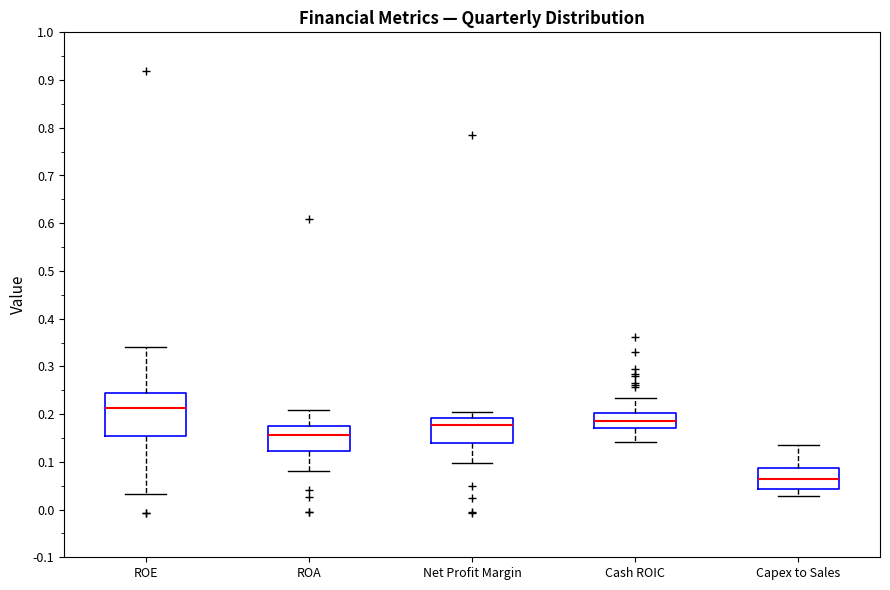

Reading left to right, read every box against the y-axis: the position of its median line, the range the box covers, and the ends of its whiskers. The values are not printed on the chart, so give them approximately, as read against the axis.

ROE: median 0.21, box 0.15 to 0.24, whiskers 0.03 to 0.34
ROA: median 0.16, box 0.12 to 0.17, whiskers 0.08 to 0.21
Net Profit Margin: median 0.18, box 0.14 to 0.19, whiskers 0.10 to 0.20
Cash ROIC: median 0.19, box 0.17 to 0.20, whiskers 0.14 to 0.23
Capex to Sales: median 0.06, box 0.04 to 0.09, whiskers 0.03 to 0.13